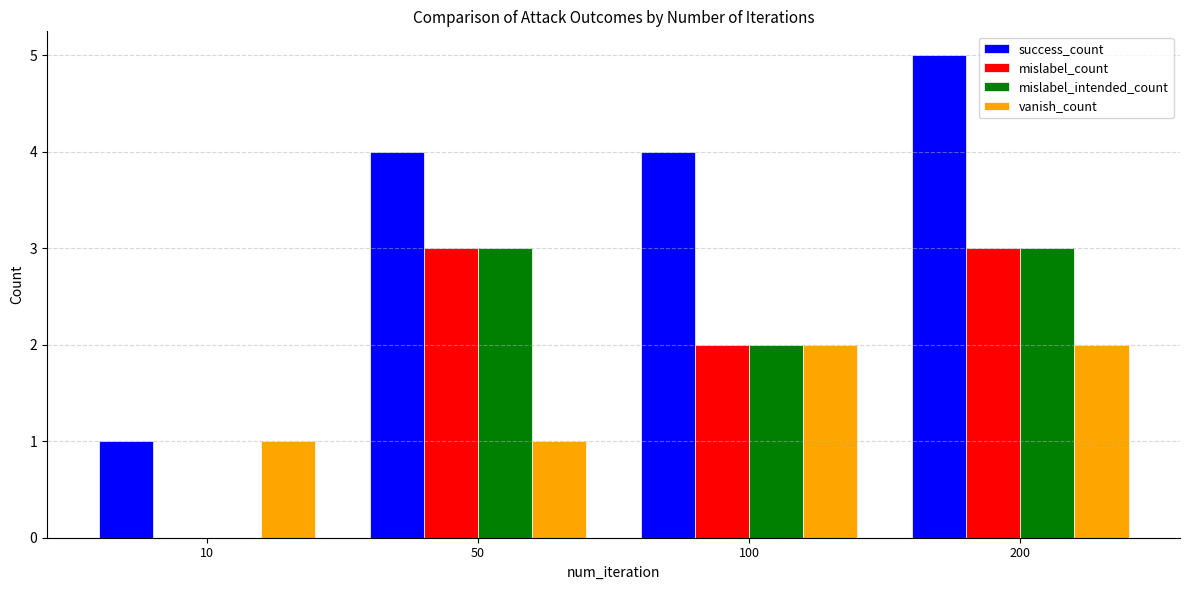

What is the total value across all series at 10?

2